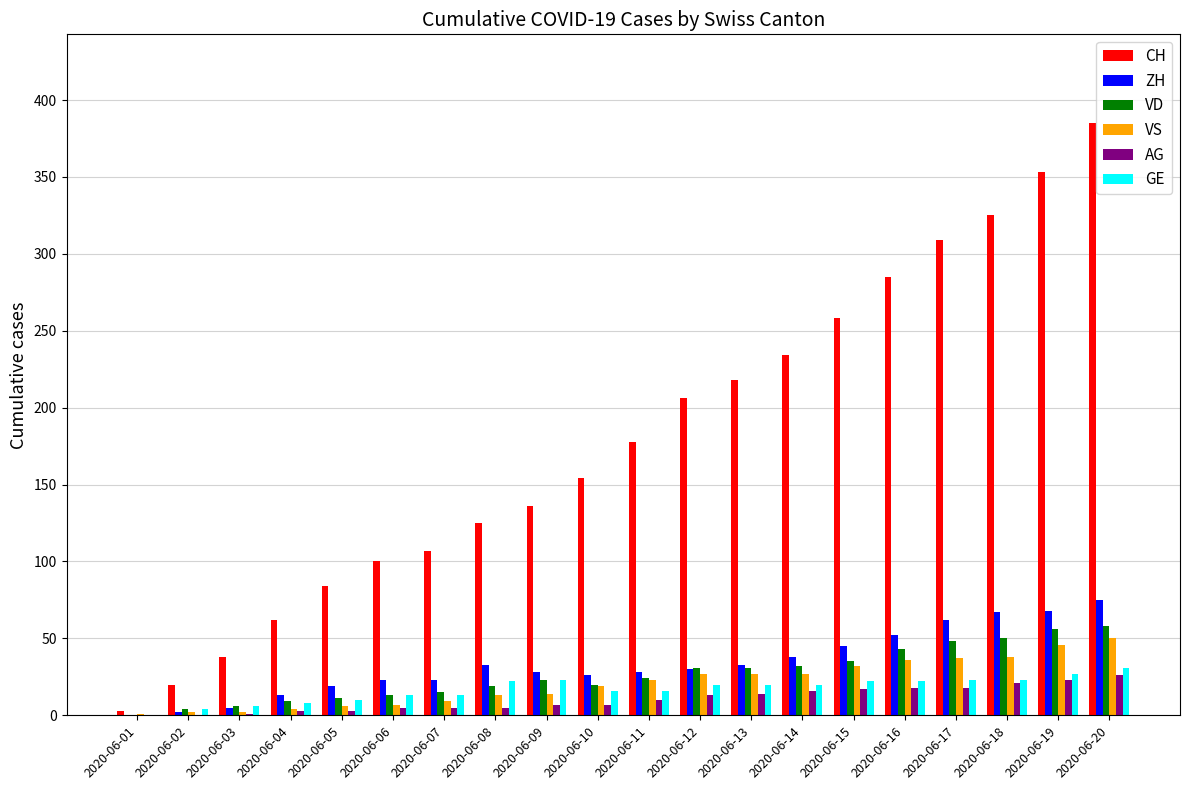

Is it true that CH equals 17 at 2020-06-03?

False